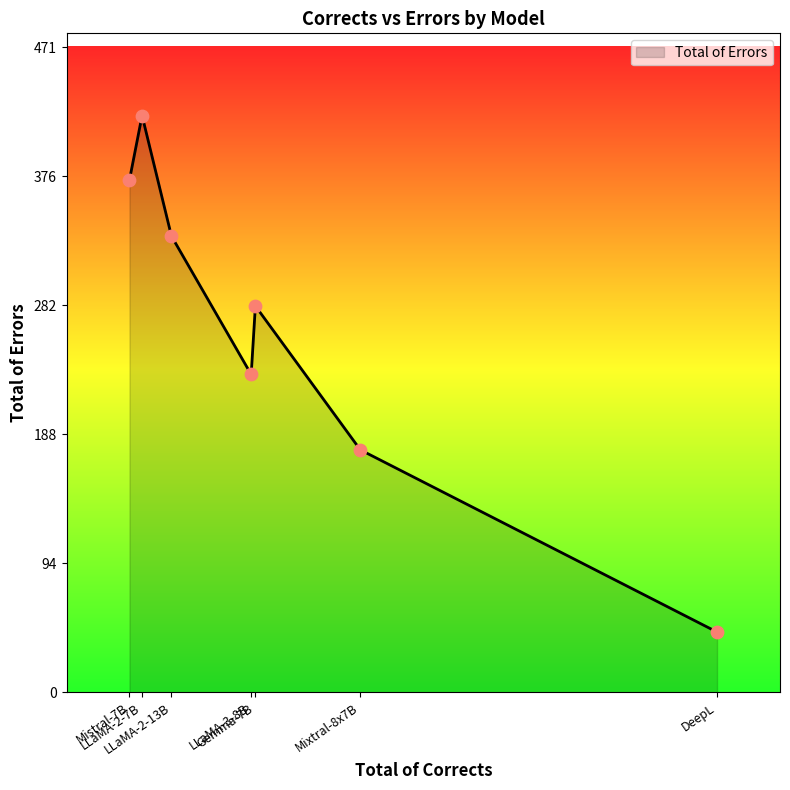

True or false: the data has more than 2 interior local peaks.

False